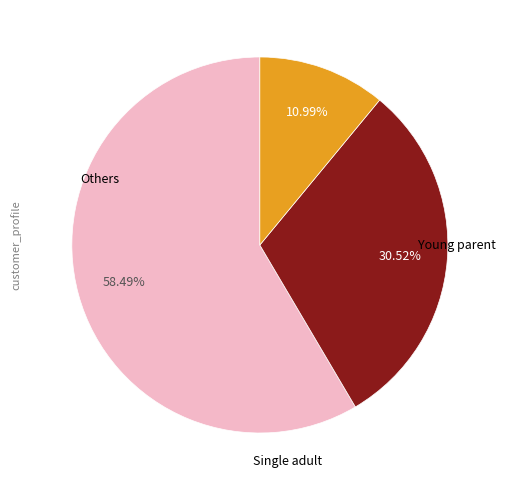

Is there any slice that represents more than half of the pie?

Yes